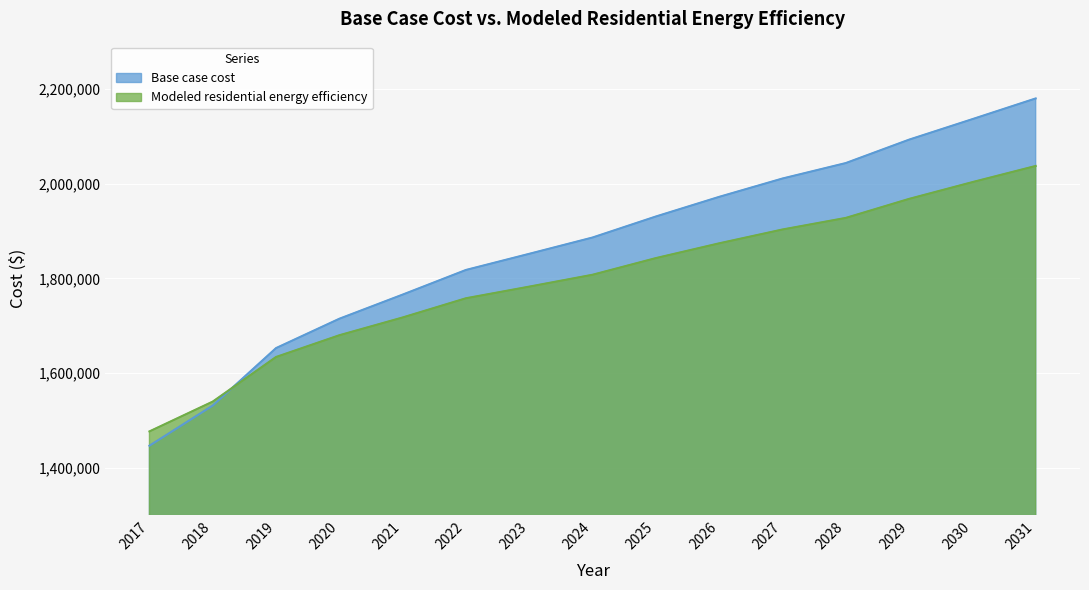

Reading right to left, what are all the values shown in this chart?

Base case cost: 2031=2180086.2	2030=2136393.1	2029=2093062.2	2028=2043635.8	2027=2011004.5	2026=1972277.8	2025=1930791.0	2024=1886426.7	2023=1852010.8	2022=1817914.5	2021=1765877.8	2020=1714885.8	2019=1652917.7	2018=1531609.1	2017=1446815.4
Modeled residential energy efficiency: 2031=2037499.5	2030=2003406.5	2029=1967985.6	2028=1927813.3	2027=1903358.5	2026=1874158.7	2025=1842946.4	2024=1807789.0	2023=1782728.1	2022=1758138.7	2021=1717582.9	2020=1680049.6	2019=1634128.0	2018=1539944.6	2017=1476991.2